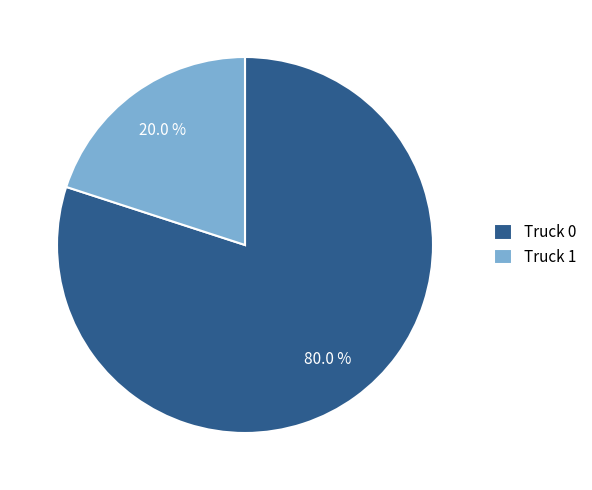

Count the number of slices in the pie.

2